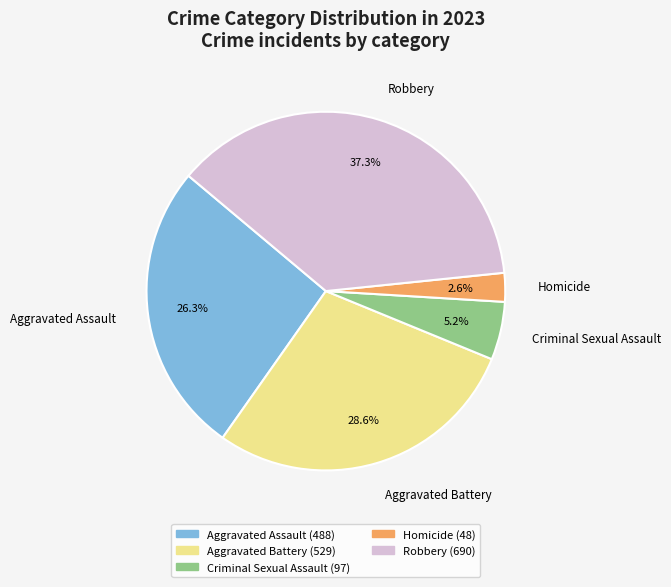

Approximately how many times larger is the value at Aggravated Battery compared to Aggravated Assault?

1.1